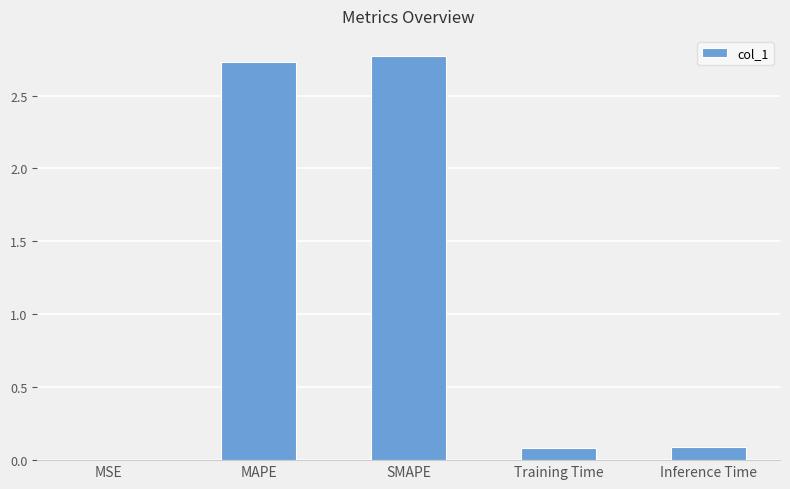

What is the sum of all values?

5.7